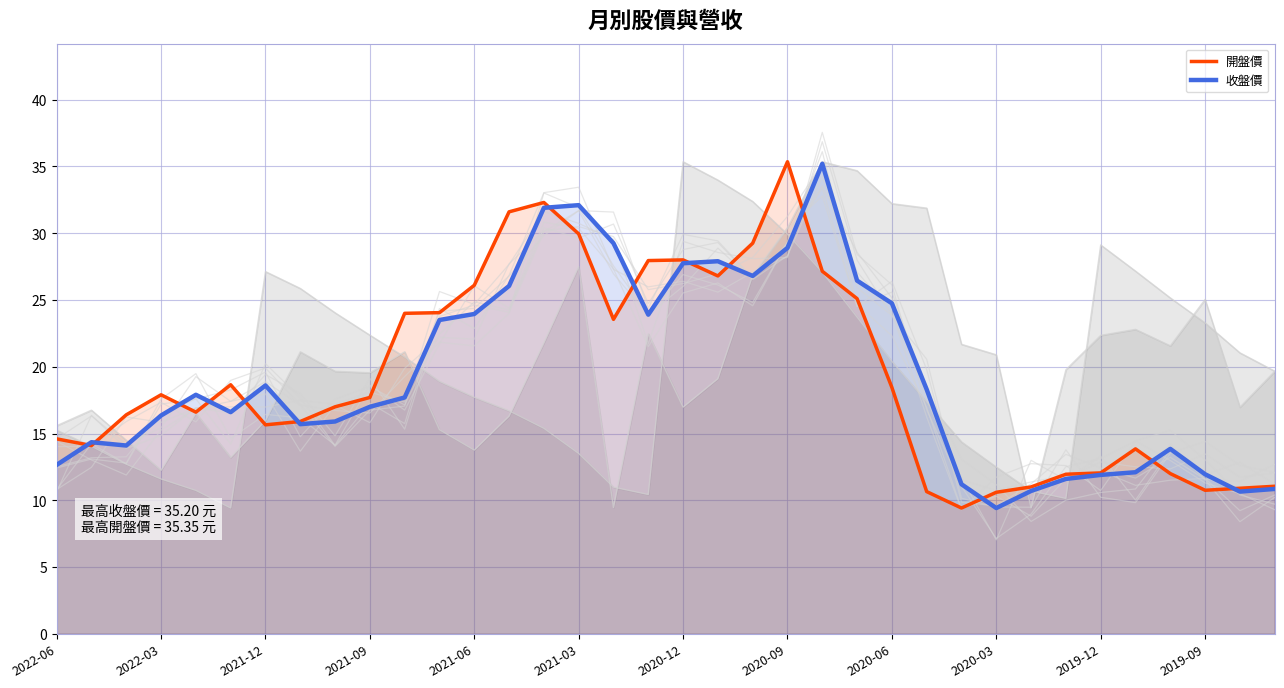

Which has a higher value, 2022-03 or 35?

35